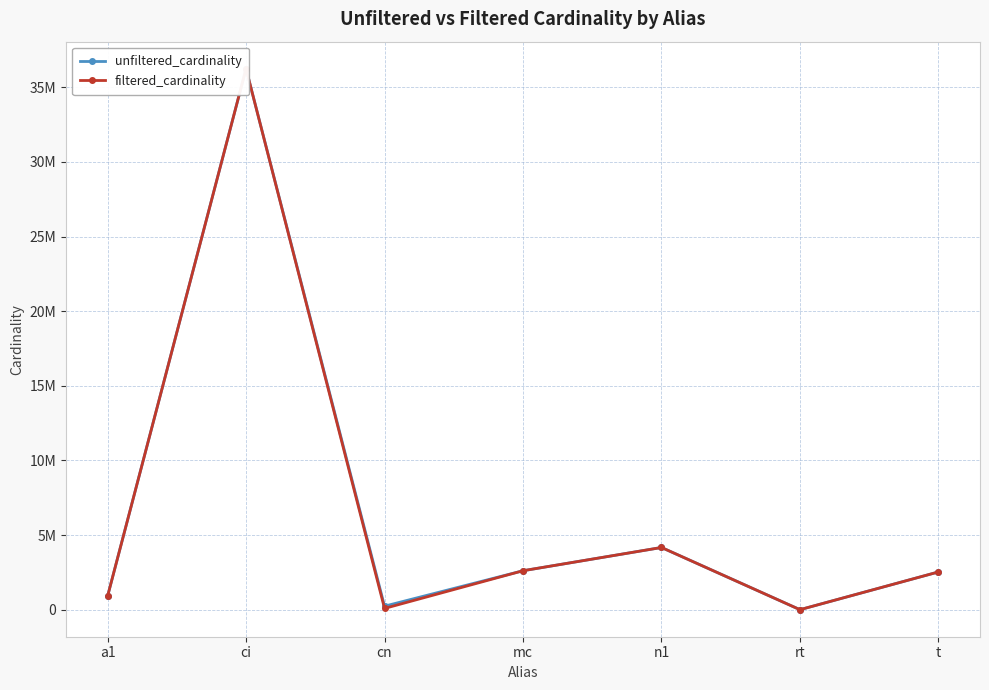

How many lines are shown in the chart?

2